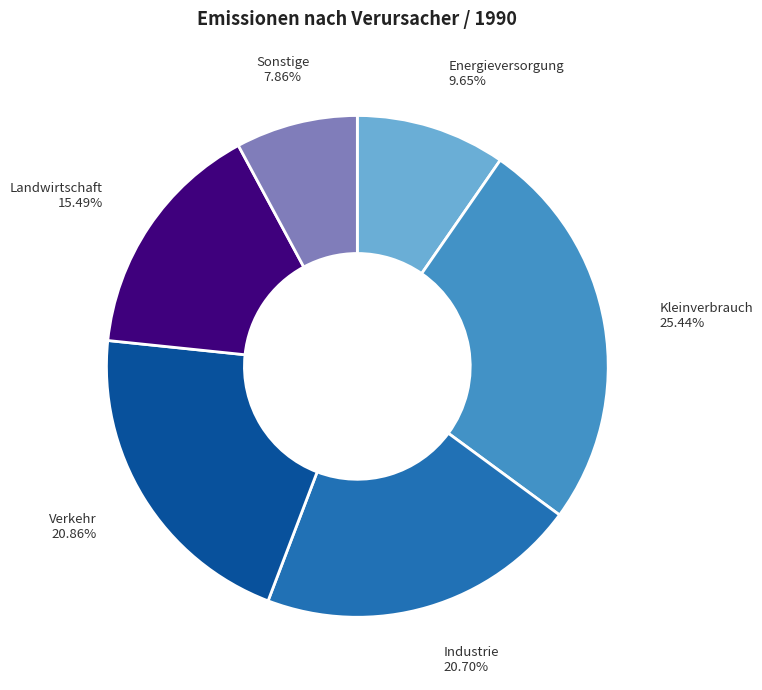

How many segments does this pie chart have?

6